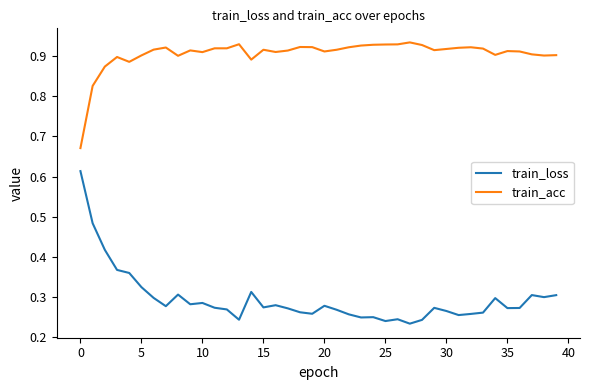

Rank the series by their average value, from highest to lowest.

train_acc, train_loss